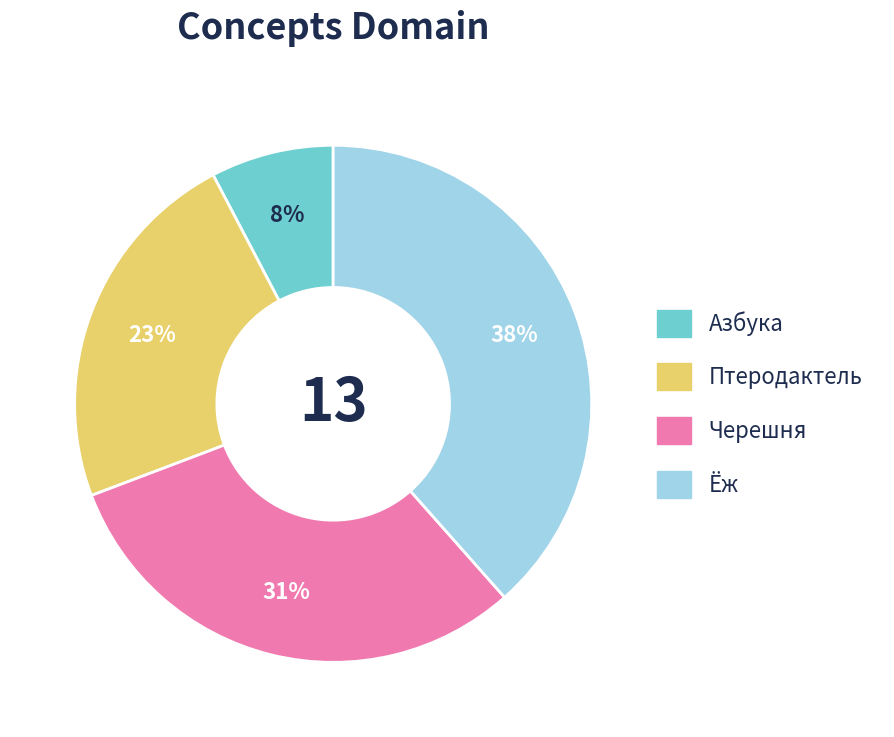

Which slice is the smallest?

Азбука